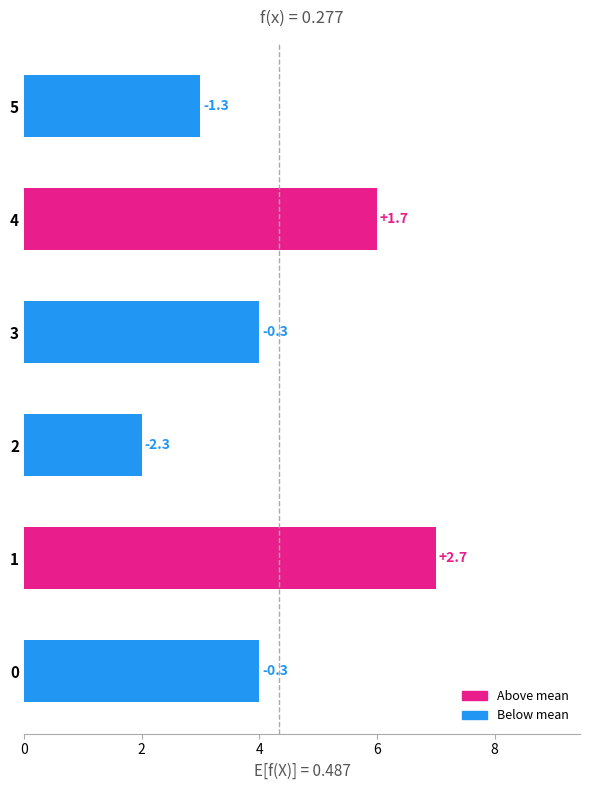

Between 1 and 5, which is larger?

1